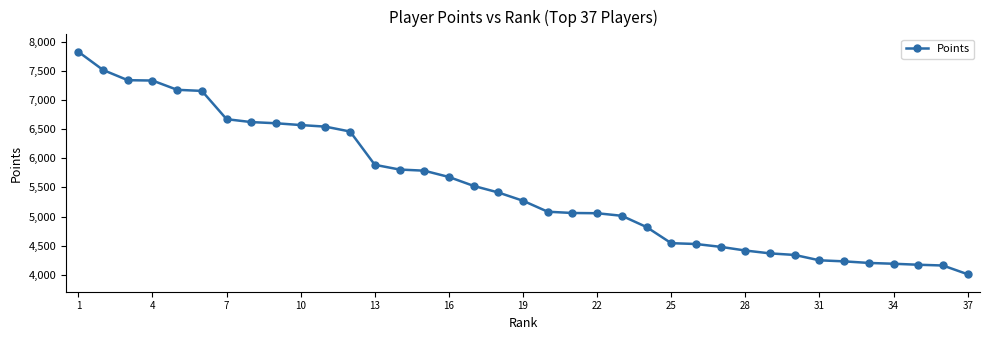

What is the value of the 9th point from the left?

6601